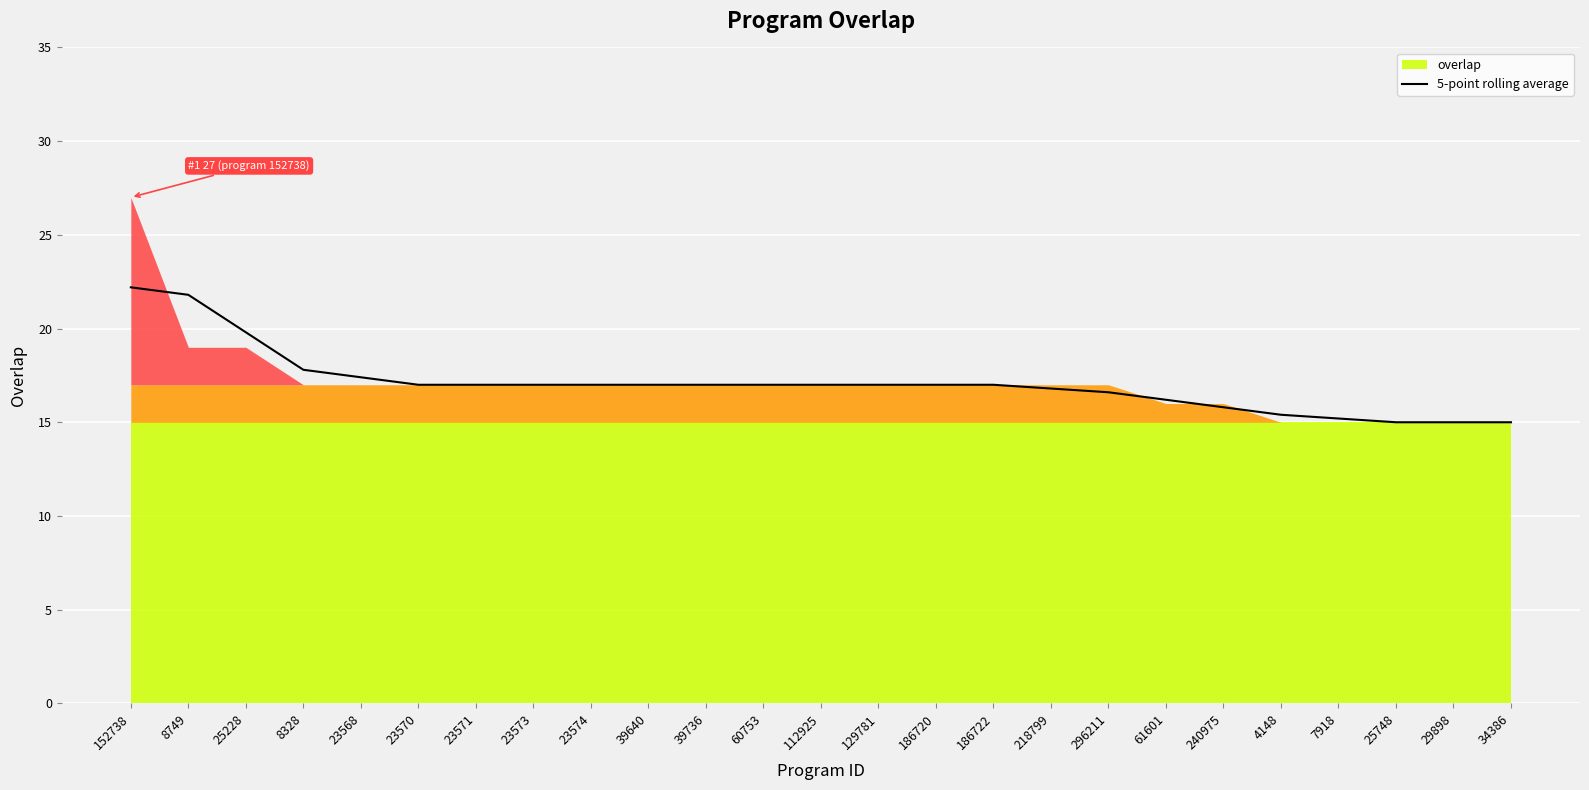

Approximately how many times larger is the value at 23570 compared to 25228?

0.9